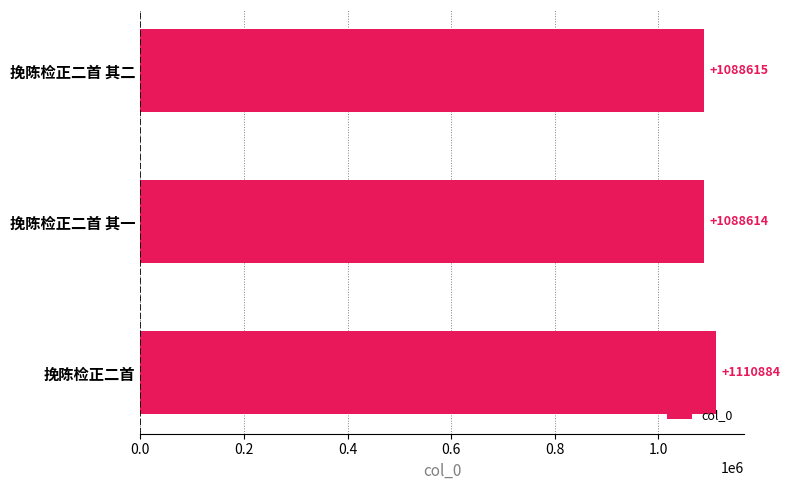

How many values are below 1088615?

1